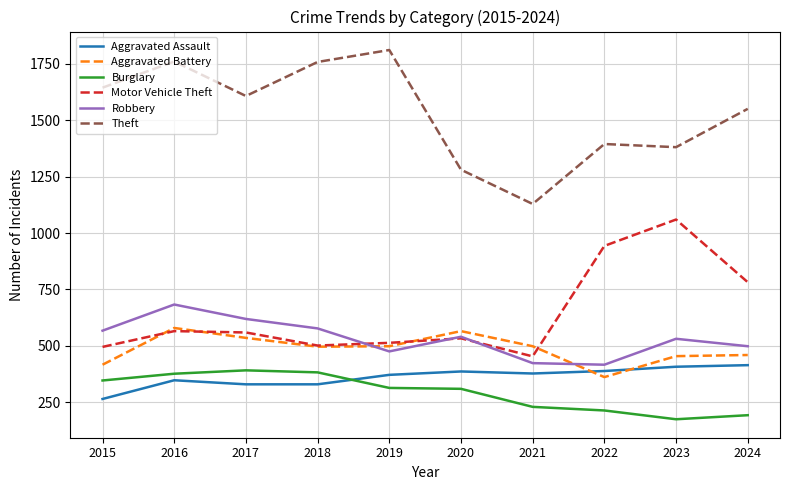

What is the total value across all series at 2021?

3109